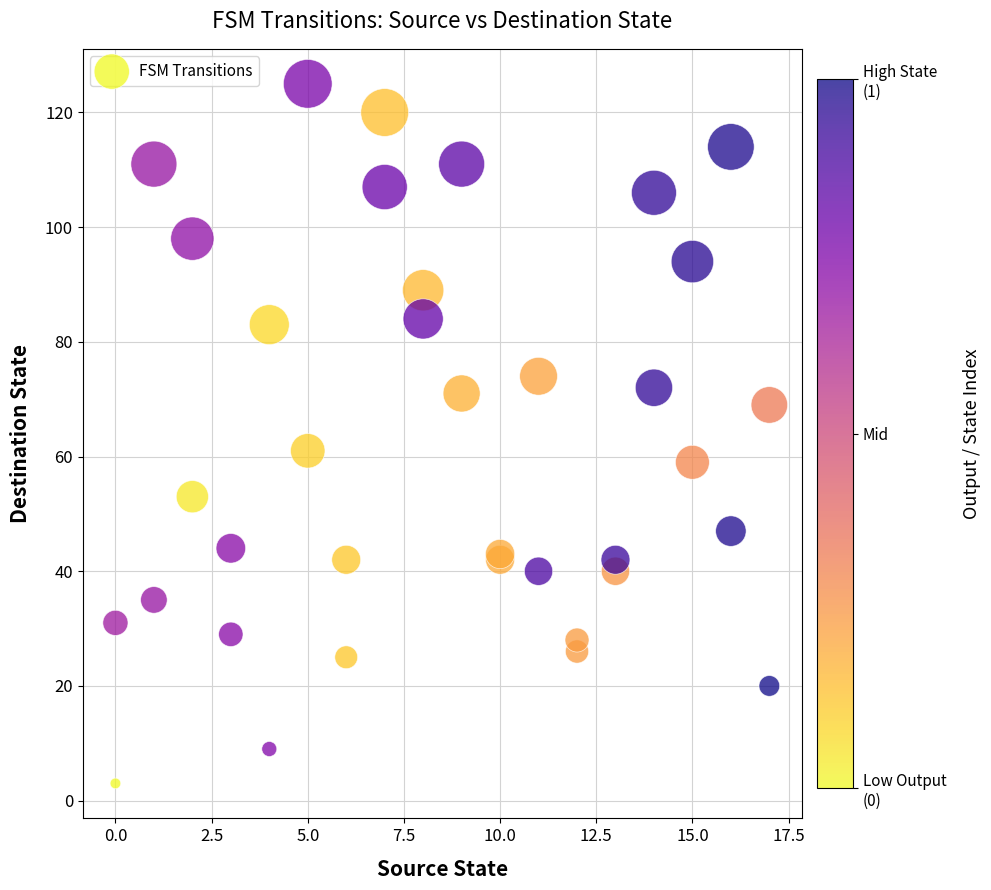

What Y value in the scatter plot is closest to 64?

61